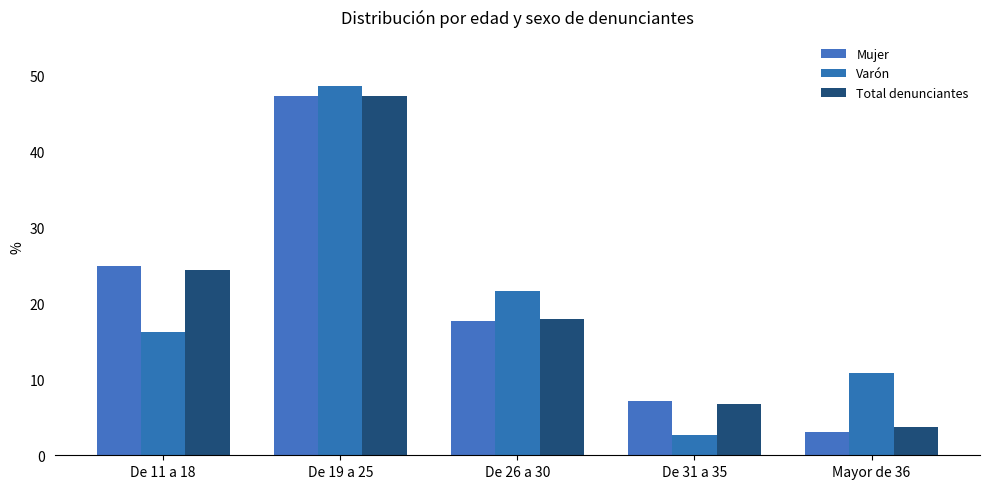

Reading left to right, extract all data points from this chart.

Mujer: 24.9	47.3	17.6	7.1	3.0
Varón: 16.2	48.6	21.6	2.7	10.8
Total denunciantes: 24.4	47.3	17.9	6.7	3.7